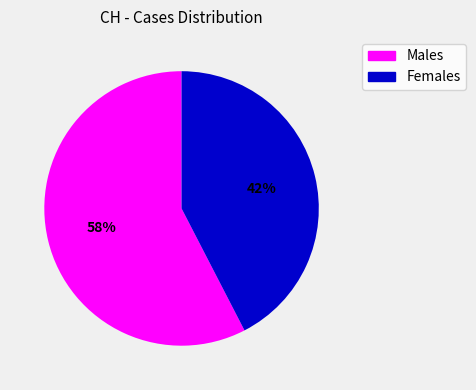

How many slices are in this pie chart?

2